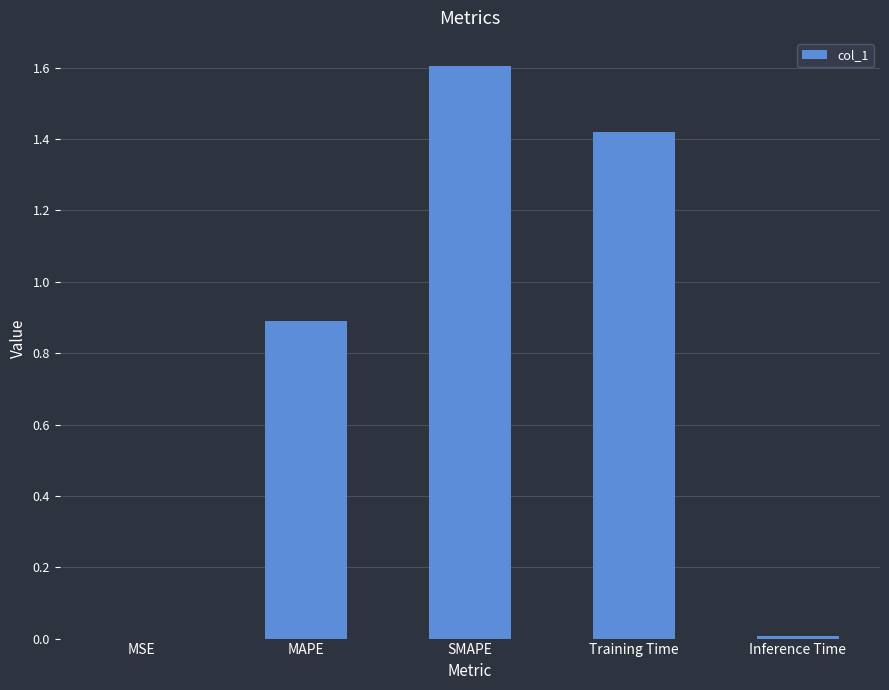

What is the change in value from MSE to MAPE?

+0.9